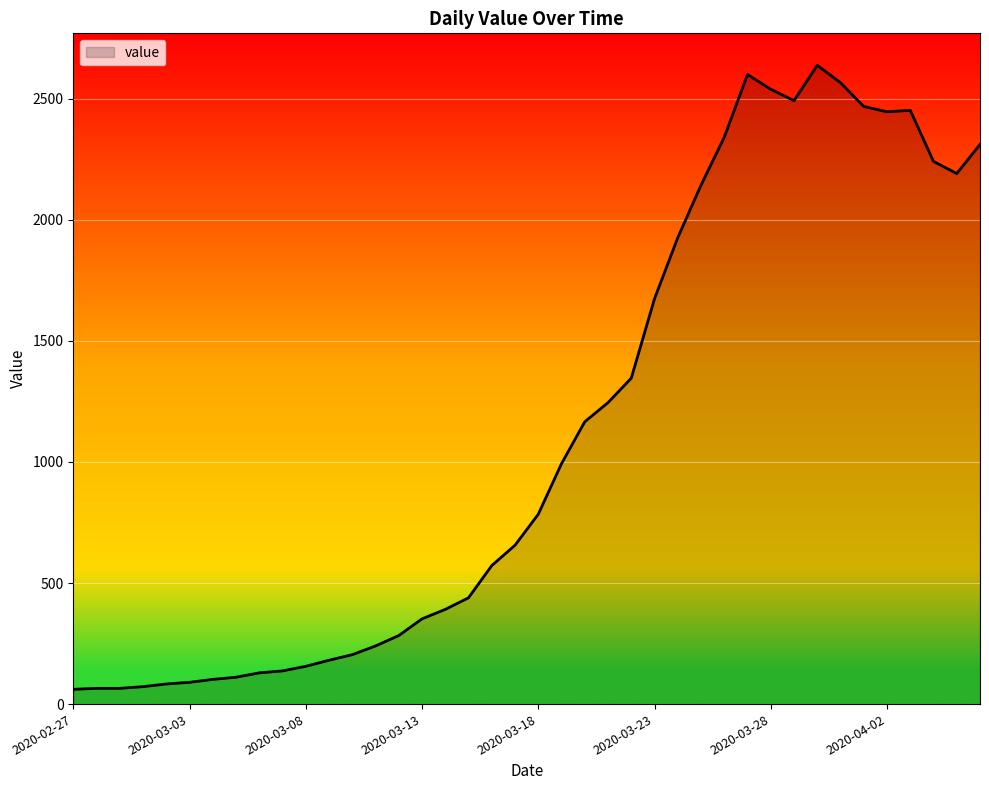

What is the greatest value displayed?

2638